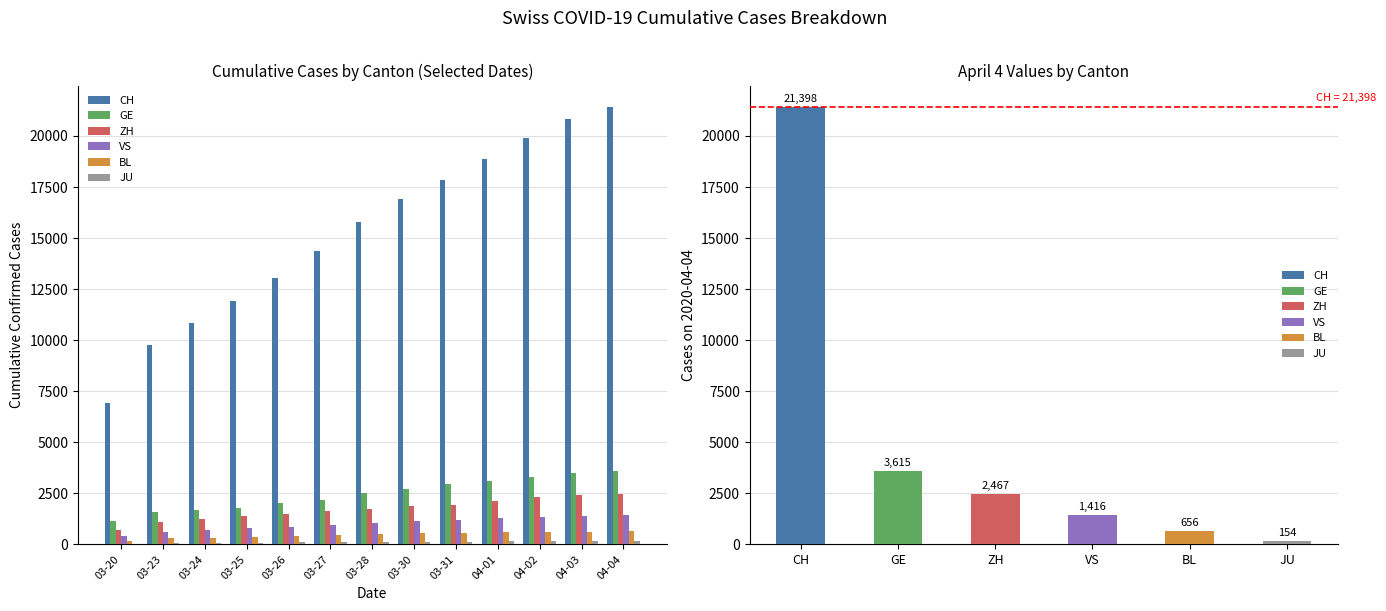

What is the difference between the GE values at 03-27 and 04-02?

1106